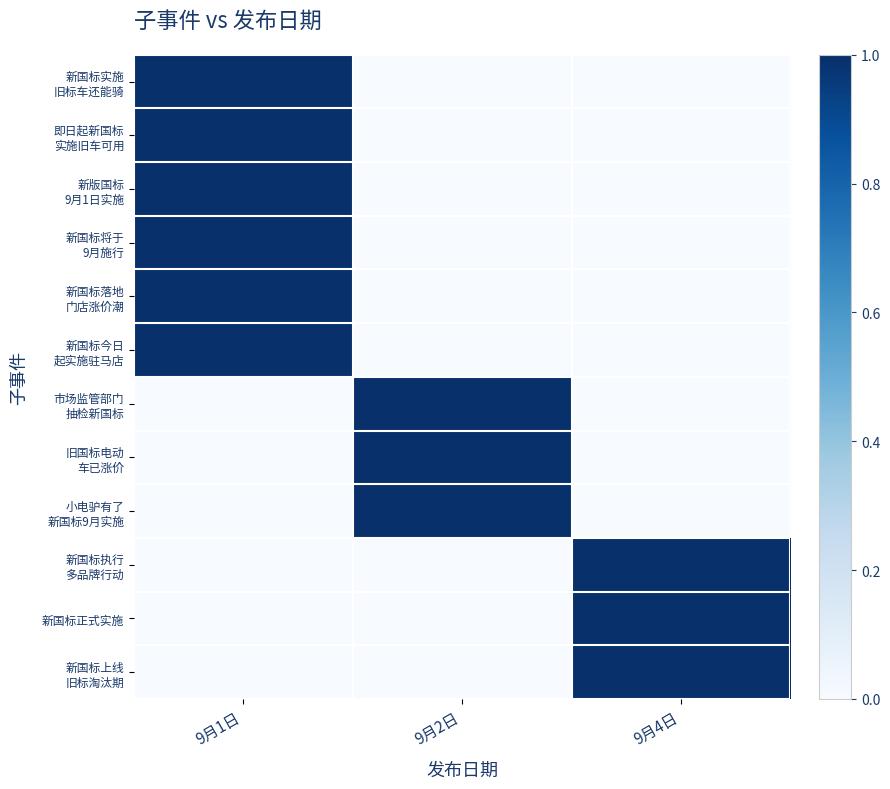

At which category is the sum across all series the highest?

9月1日